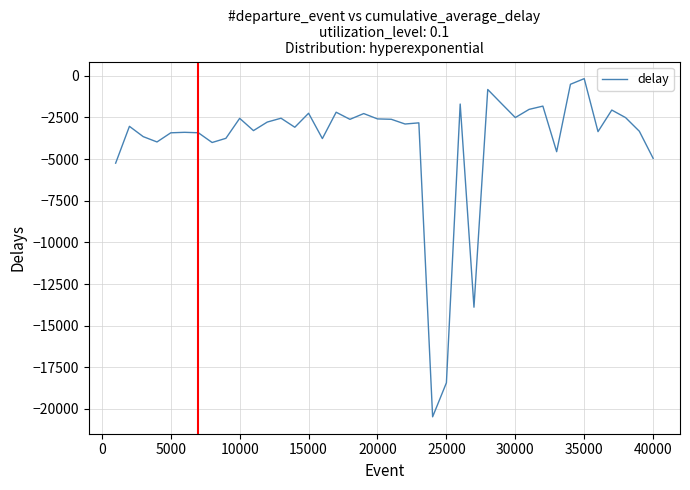

What is the smallest value displayed?

-20469.4